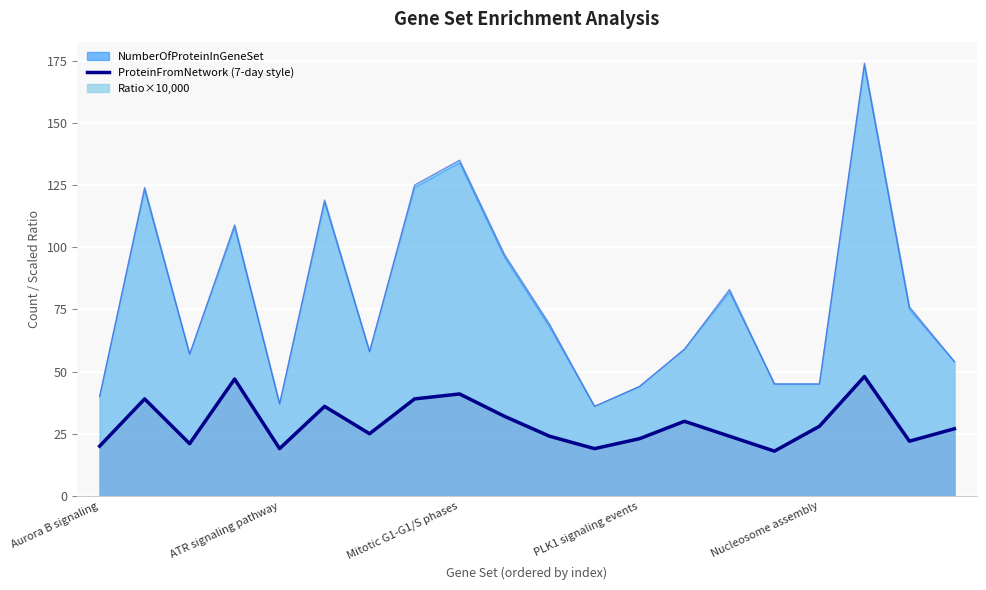

How many lines are shown in the chart?

3